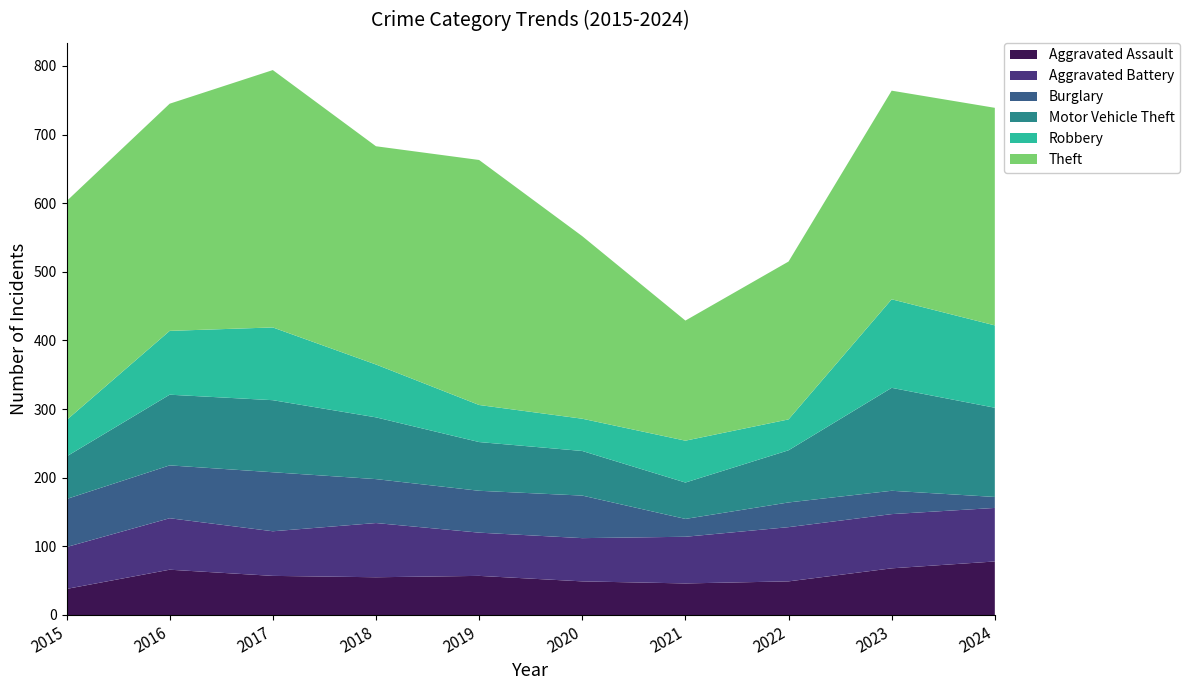

Reading right to left, transcribe all the data shown in this chart.

Aggravated Assault: 2024=78	2023=68	2022=49	2021=46	2020=49	2019=57	2018=55	2017=57	2016=66	2015=38
Aggravated Battery: 2024=78	2023=79	2022=79	2021=68	2020=63	2019=63	2018=79	2017=65	2016=75	2015=61
Burglary: 2024=16	2023=34	2022=36	2021=26	2020=62	2019=61	2018=64	2017=86	2016=77	2015=70
Motor Vehicle Theft: 2024=130	2023=150	2022=76	2021=53	2020=65	2019=71	2018=90	2017=105	2016=103	2015=62
Robbery: 2024=120	2023=129	2022=45	2021=61	2020=47	2019=54	2018=77	2017=106	2016=93	2015=53
Theft: 2024=317	2023=304	2022=230	2021=175	2020=266	2019=357	2018=318	2017=375	2016=331	2015=319